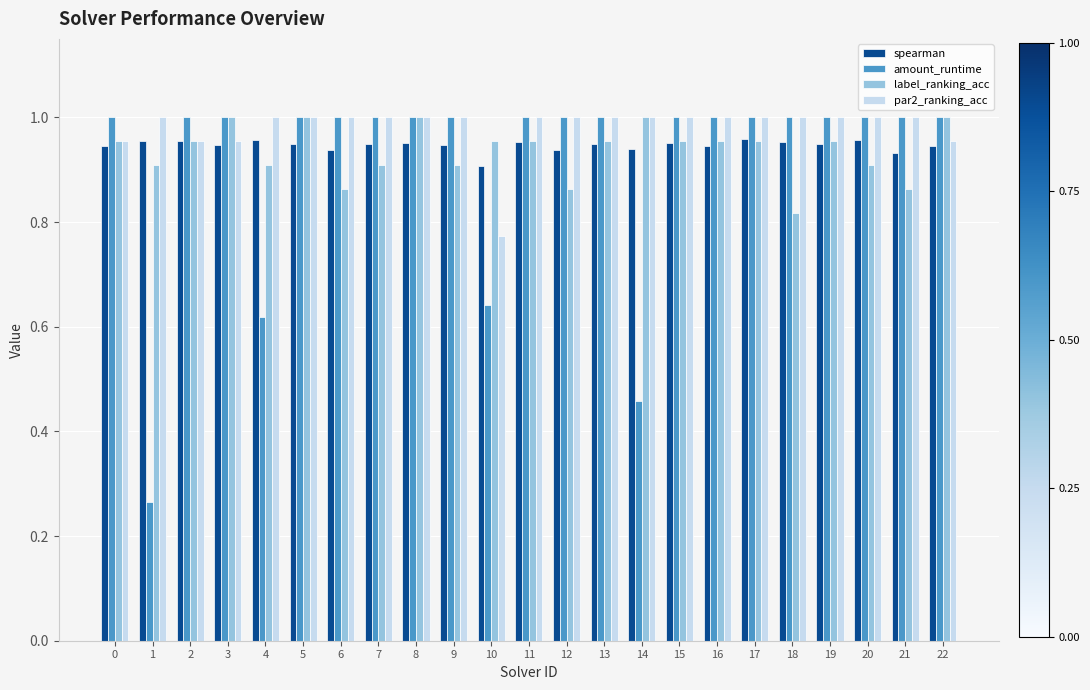

How many spearman values are between 0 and 1?

23